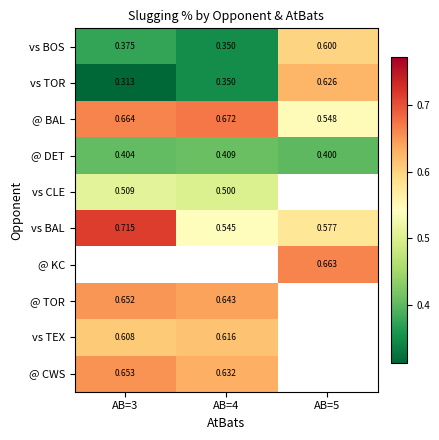

Is it true that @ CWS equals 1.0 at AB=4?

False